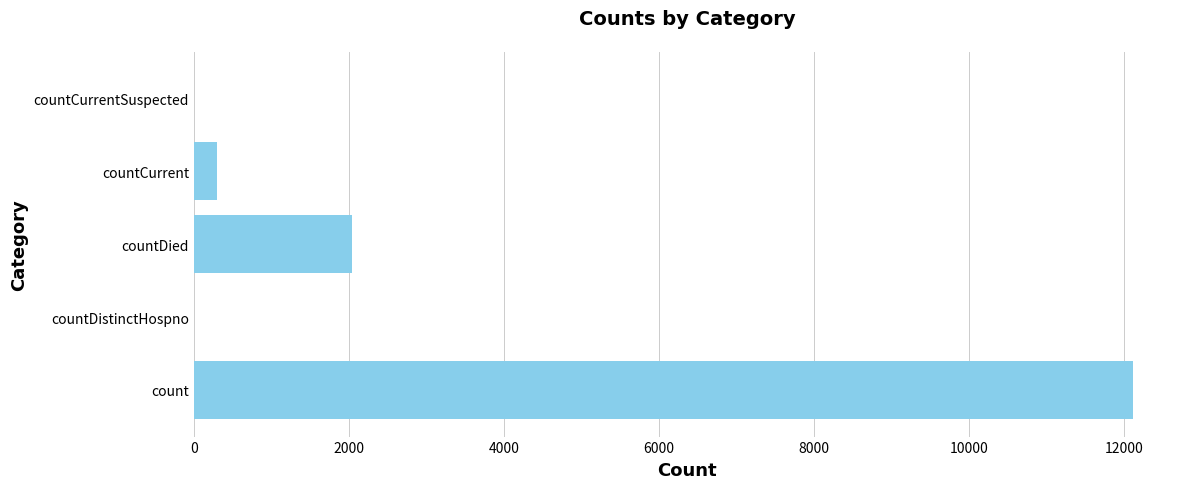

True or false: the data shows 6564 at countCurrentSuspected.

False